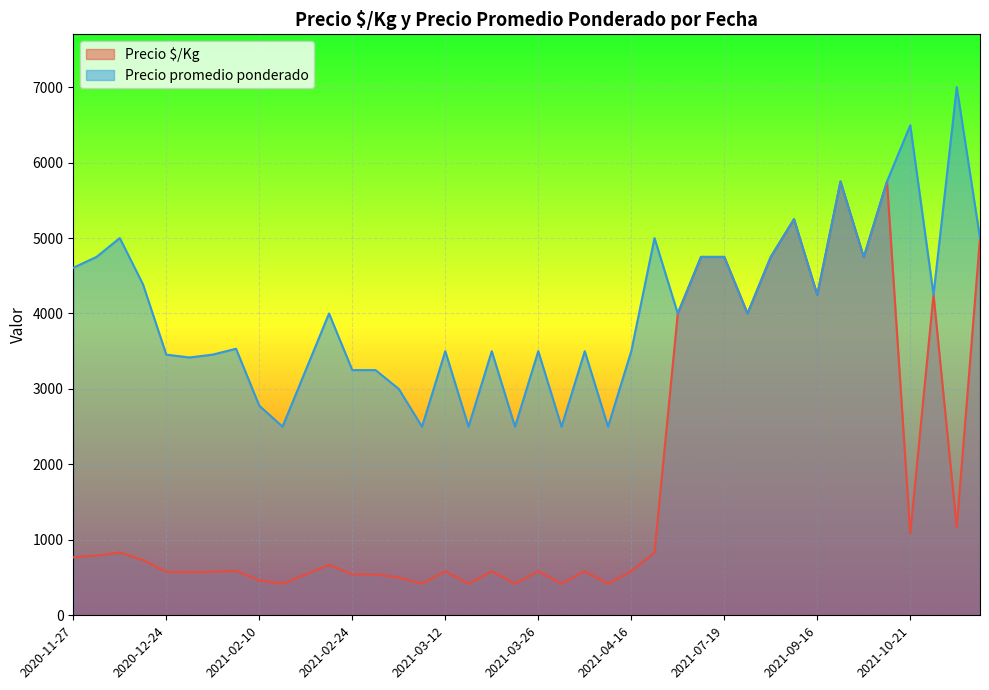

How many data points in Precio $/Kg are less than 667?

20